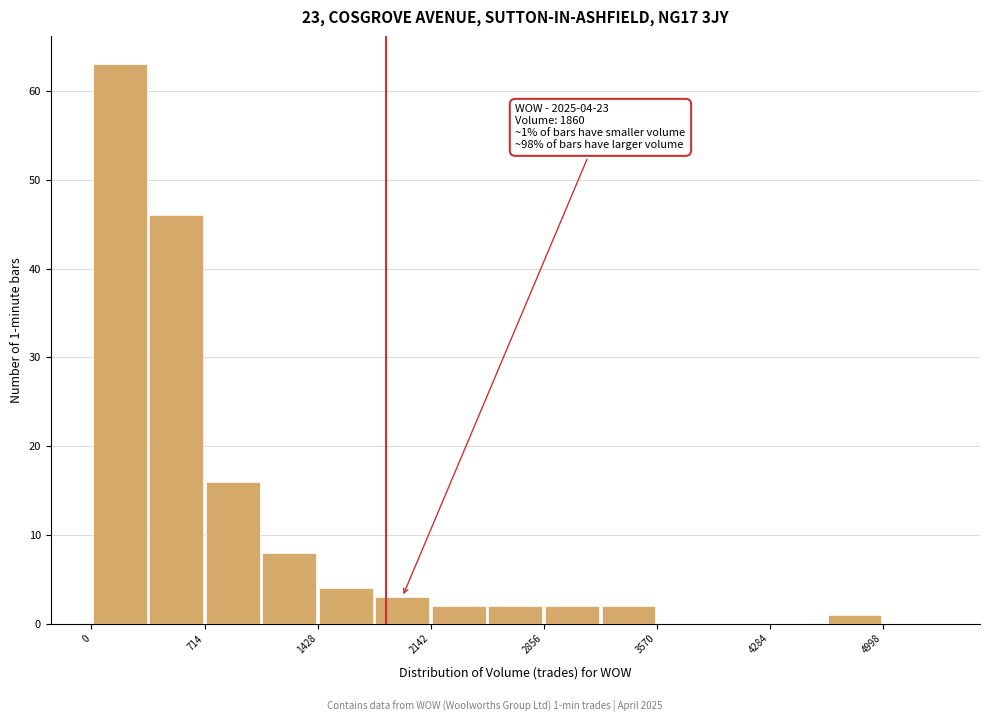

Read against the x-axis, roughly where is the centre of the tallest bar?

200